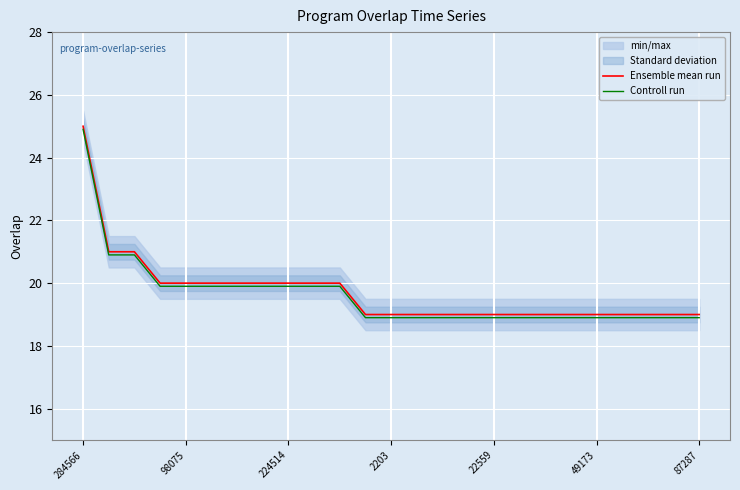

What is the lowest value of the Controll run series?

18.9